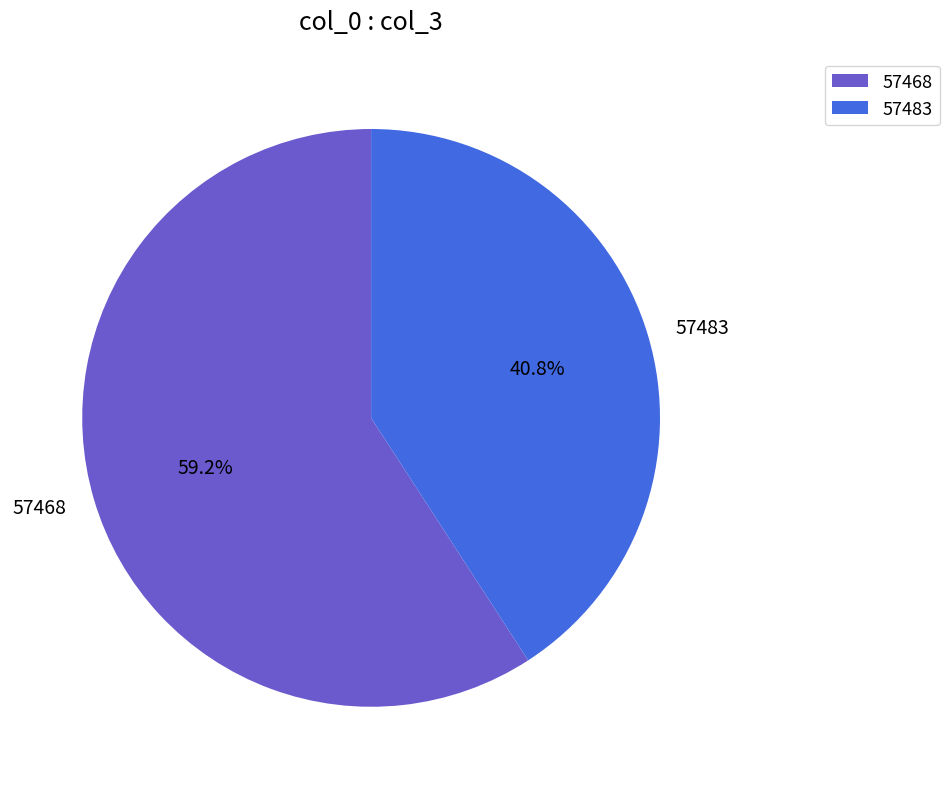

What is the majority slice?

57468